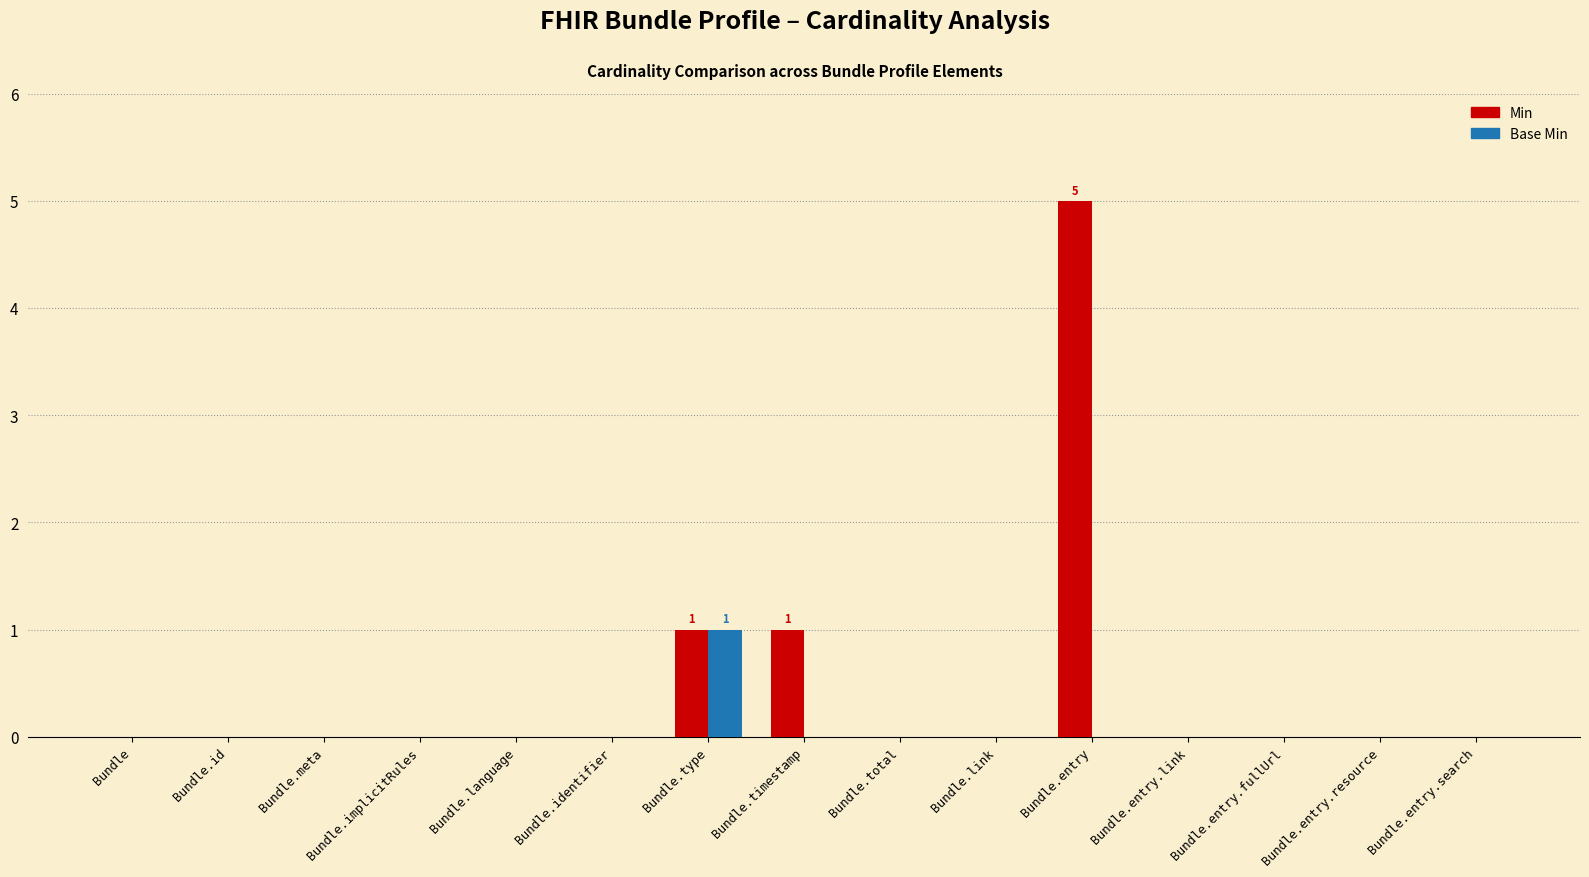

Is it true that Min equals 0 at Bundle.type?

False